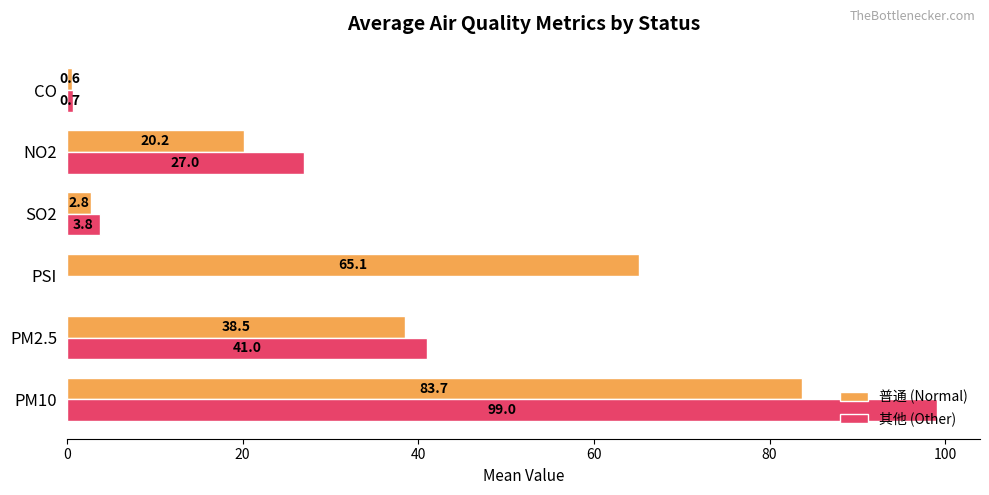

Read the 普通 (Normal) value at PM2.5.

38.5